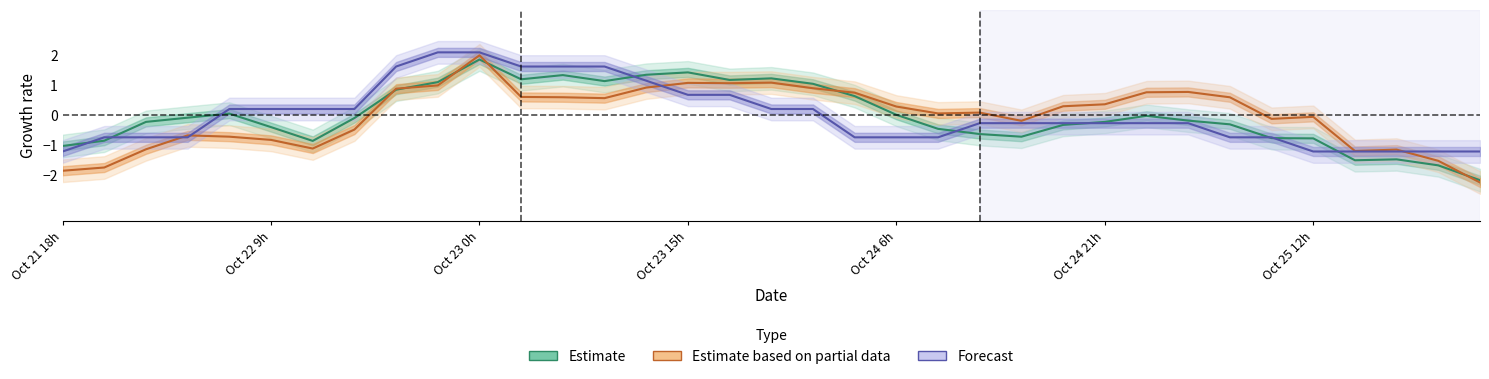

True or false: Estimate has more than 0 points higher than both neighbors.

True